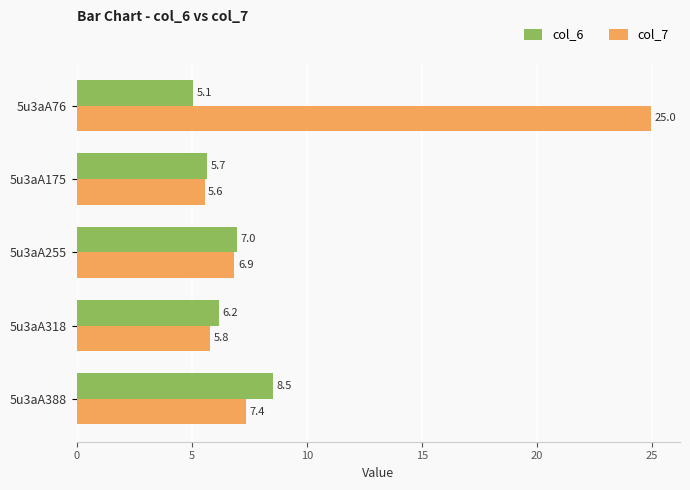

How many data points does each series have?

5